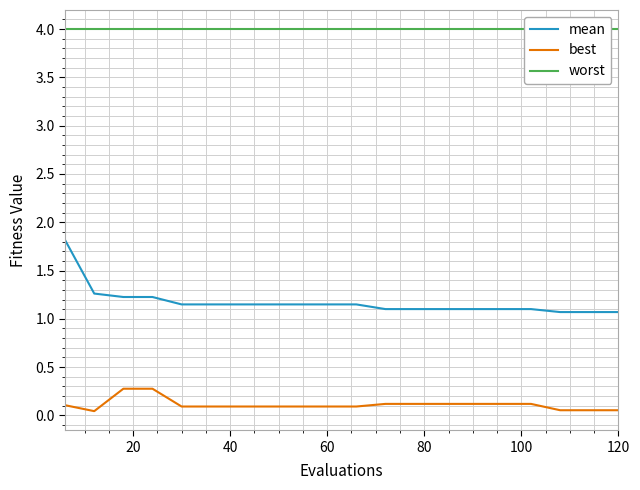

True or false: worst and best intersect in this chart.

False